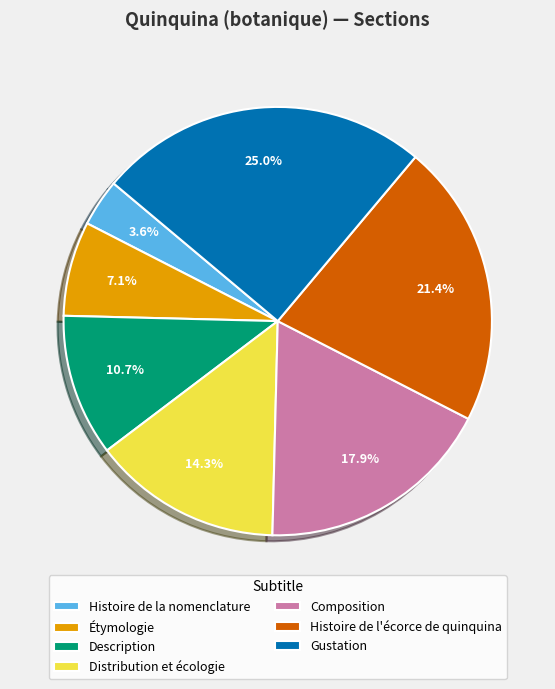

Which has a higher value, Composition or Gustation?

Gustation